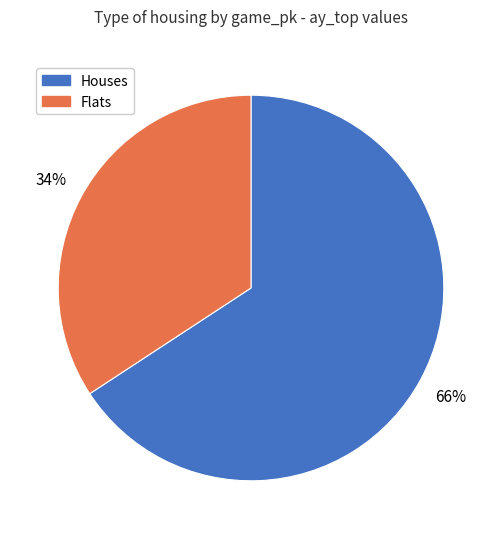

Is there a majority slice in this chart?

Yes